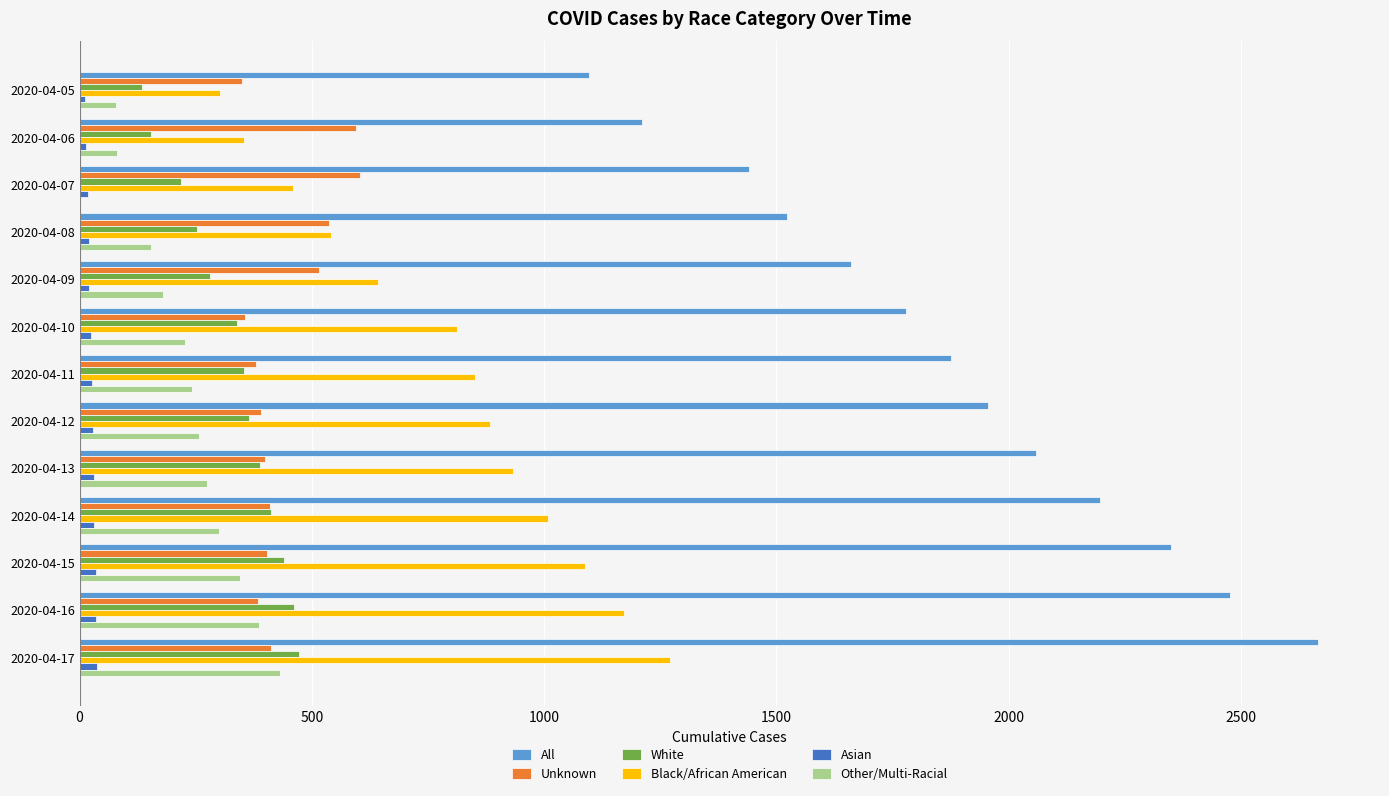

At which category is the sum across all series the highest?

2020-04-17